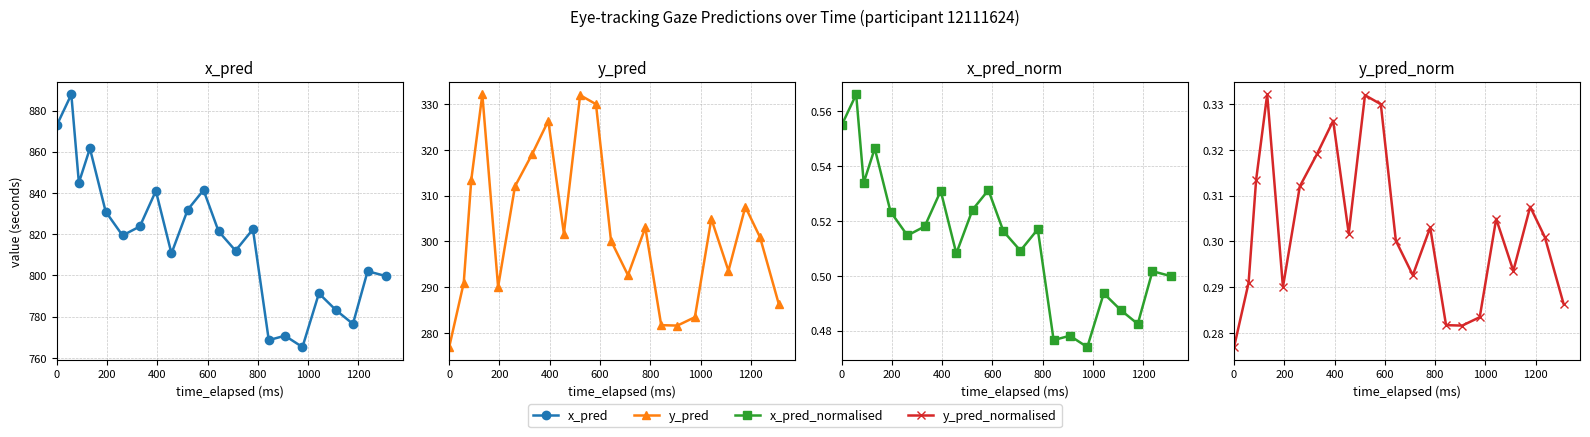

How many x_pred_normalised values are between 0 and 1?

22